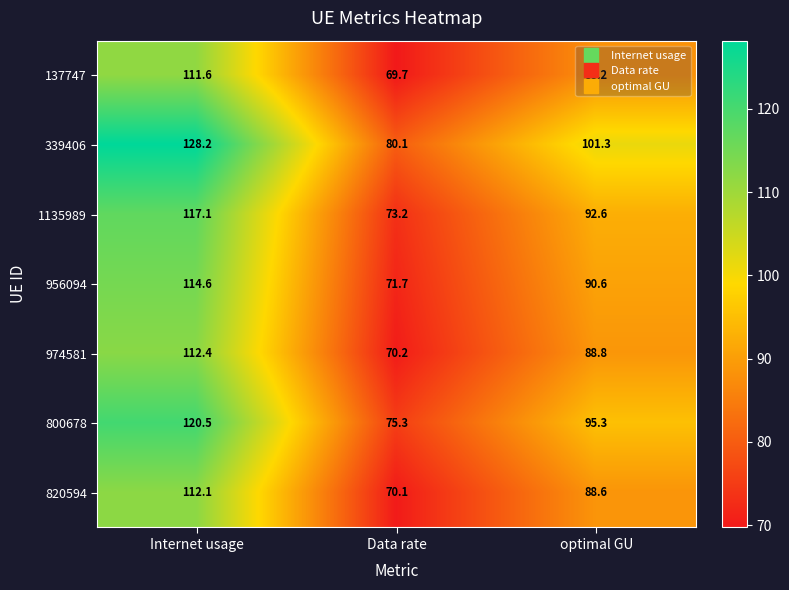

Which label corresponds to the smallest value in the chart?

Data rate